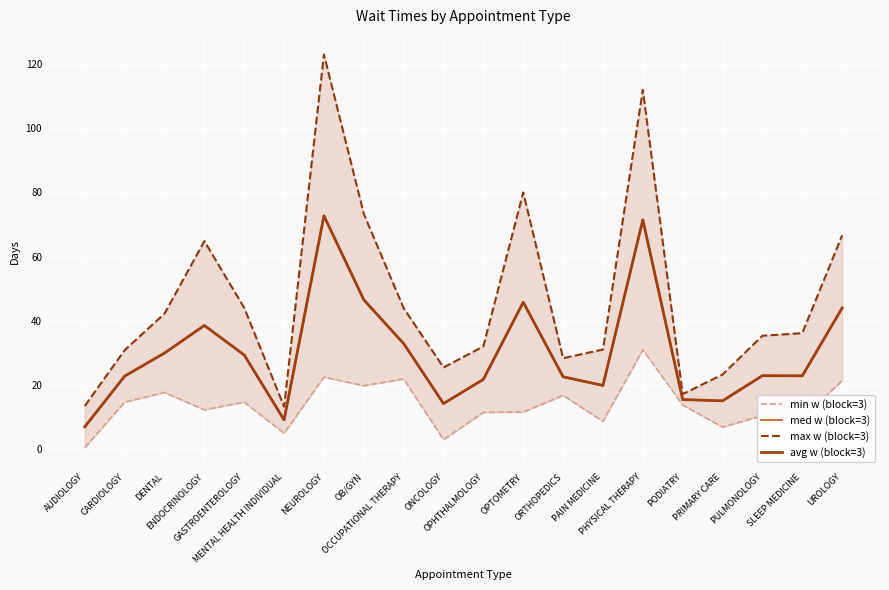

The value of min w (block=3) at DENTAL is 26.8. True or false?

False